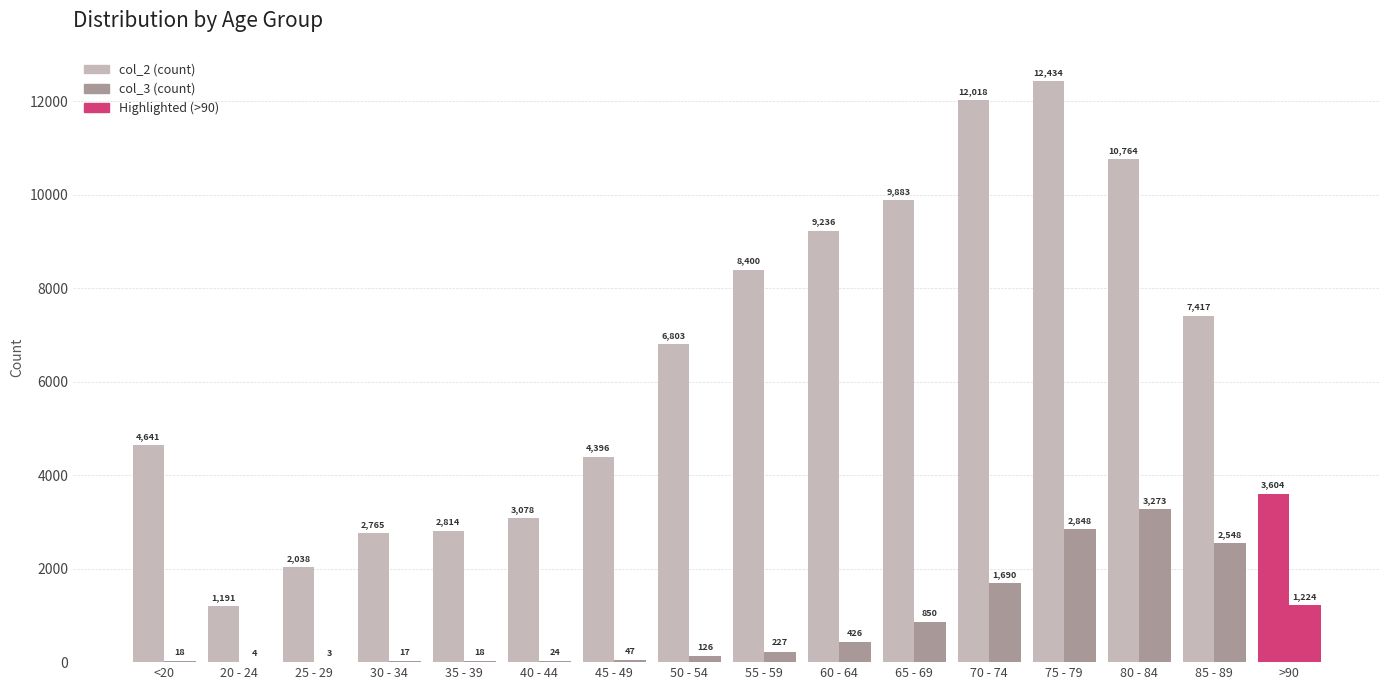

Count the number of data series in this chart.

2